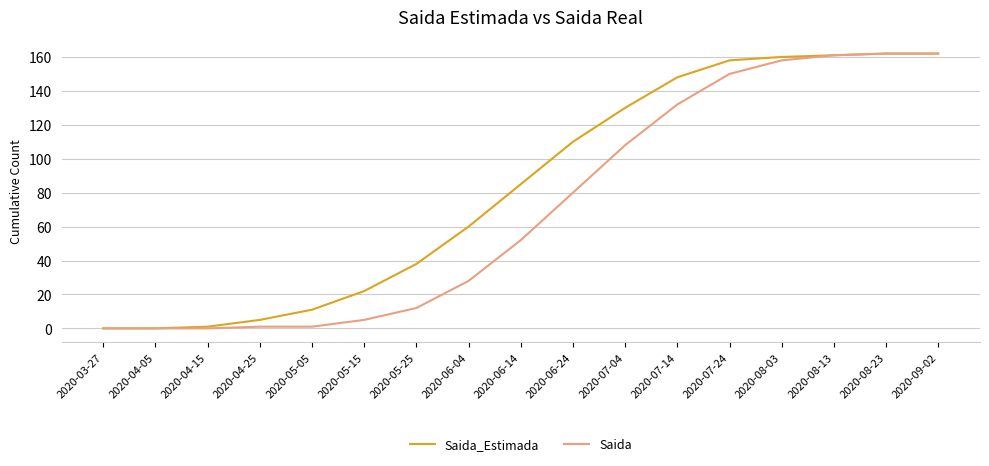

What is the sum of the Saida_Estimada values at 2020-06-24 and 2020-07-24?

268